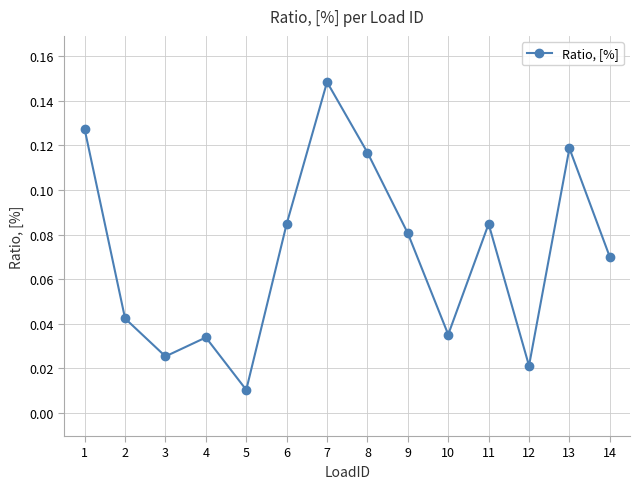

Is it true that the value at 13 is 0.0?

False